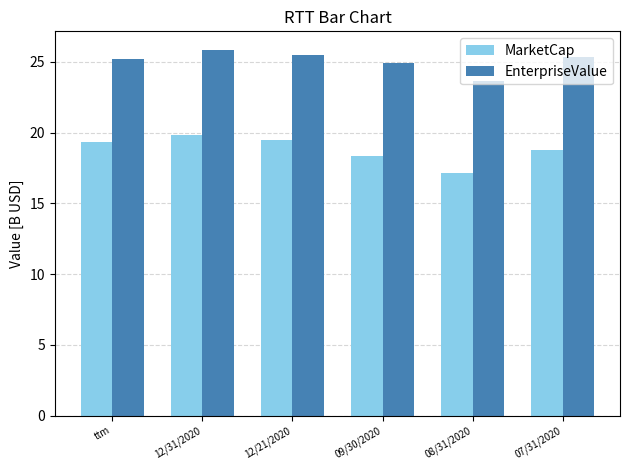

True or false: EnterpriseValue has a value of 10.5 at ttm.

False